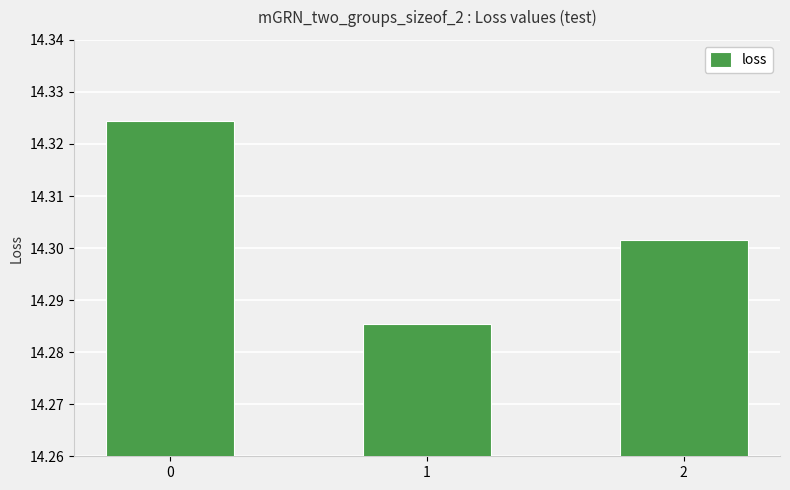

Count the values in the range 14 to 15.

3